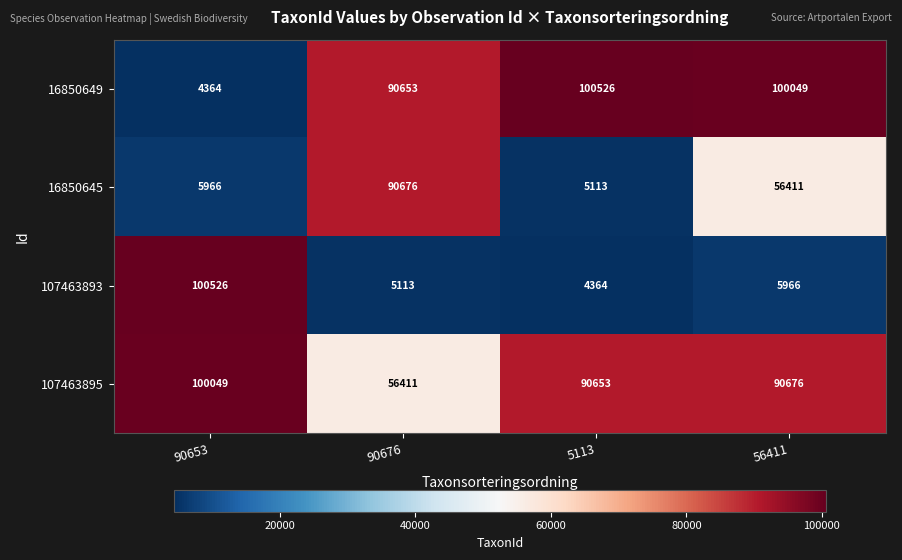

How many distinct data groups are displayed?

4